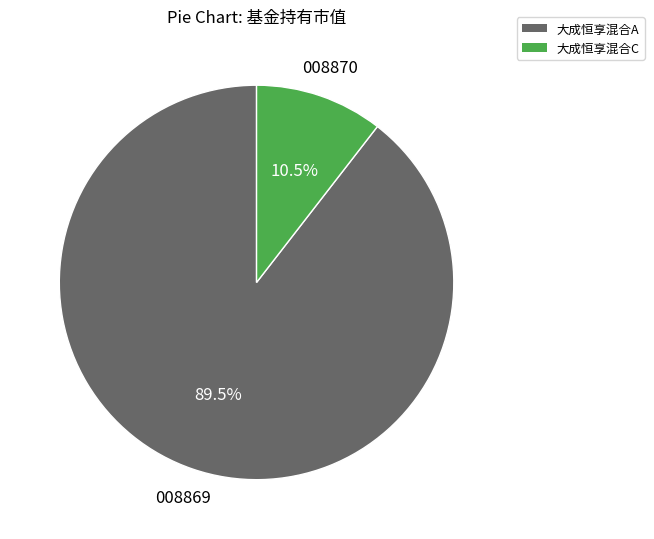

Which slice is the largest?

大成恒享混合A